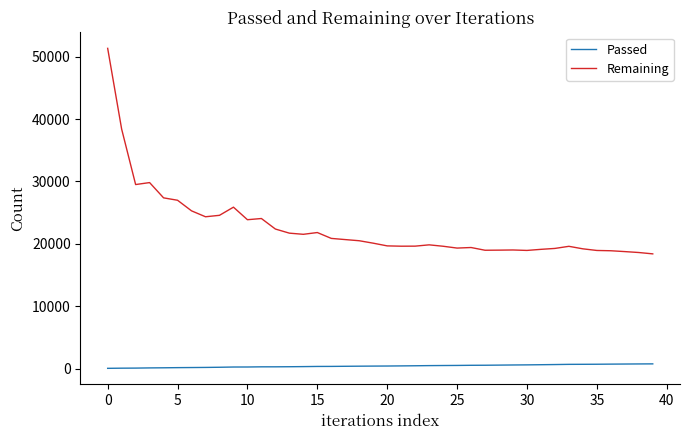

What is the maximum value shown in the chart?

51322